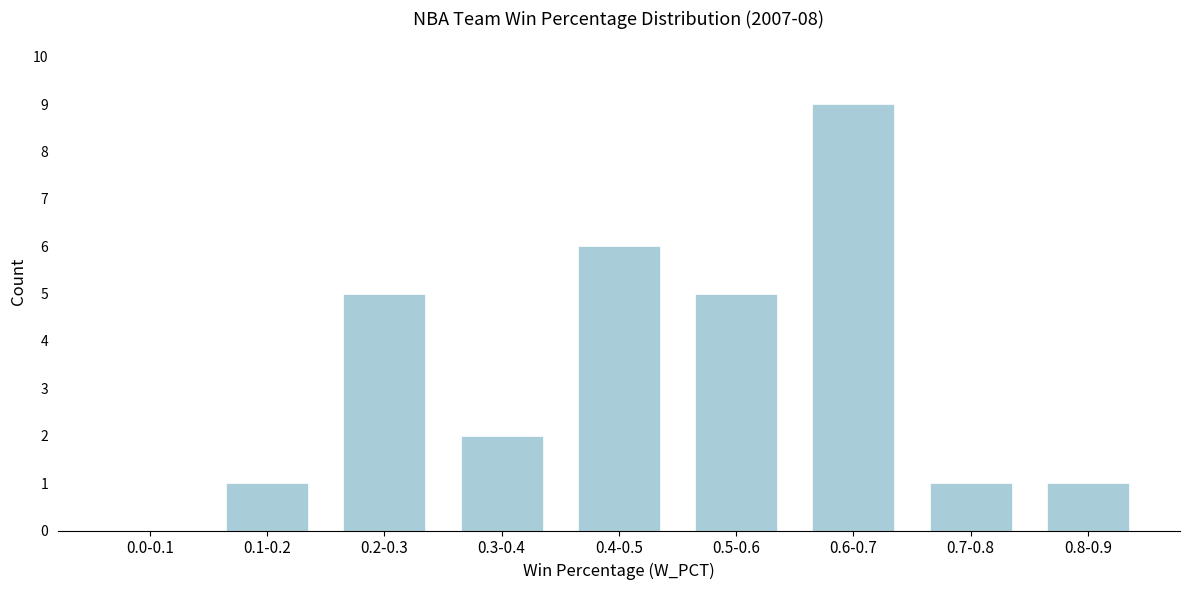

Reading left to right, transcribe all the data shown in this chart.

0.0-0.1=0	0.1-0.2=1	0.2-0.3=5	0.3-0.4=2	0.4-0.5=6	0.5-0.6=5	0.6-0.7=9	0.7-0.8=1	0.8-0.9=1